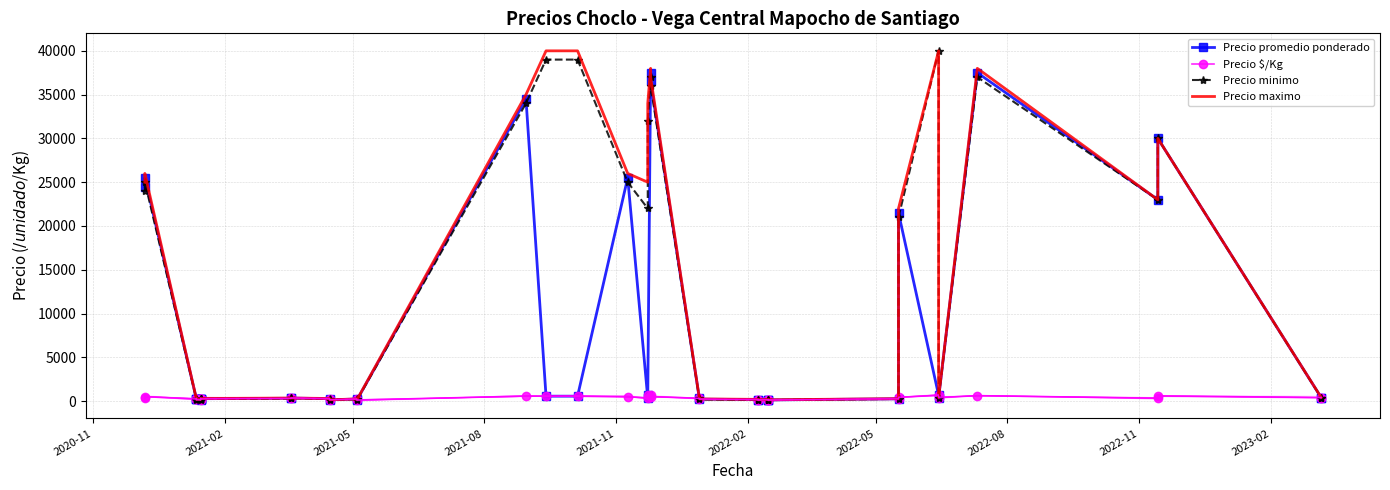

Which series has the widest spread of values?

Precio minimo